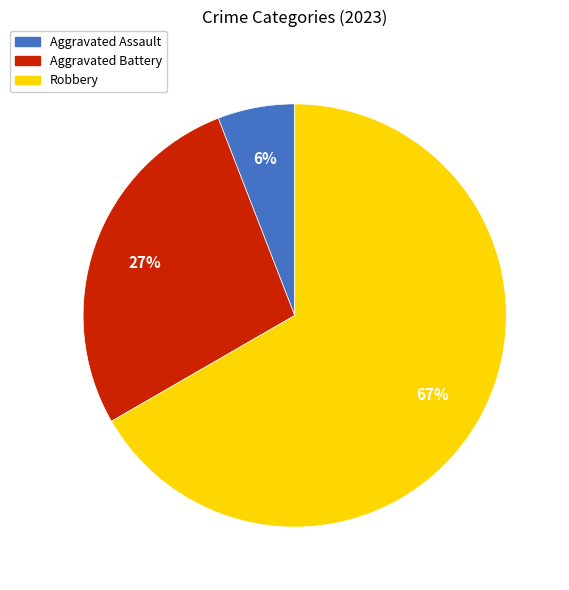

To the nearest percent, what is the difference between the largest and smallest slice percentages?

61%